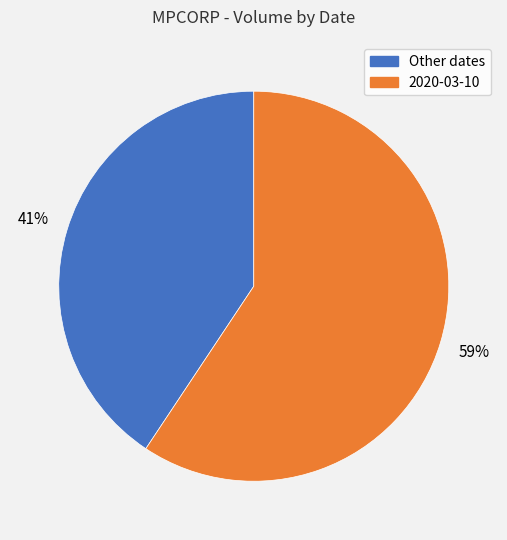

To the nearest percent, what is the average slice percentage?

50%